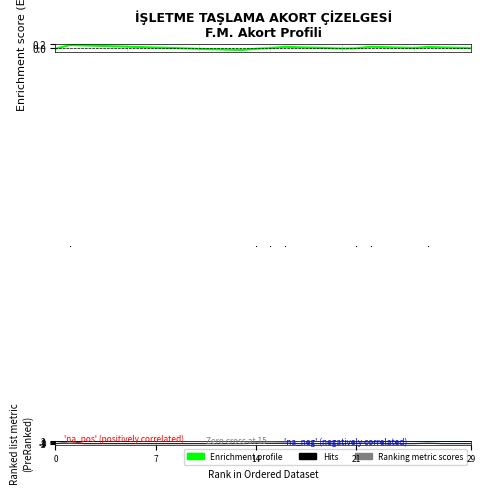

Which series has the largest total across all categories?

Enrichment profile